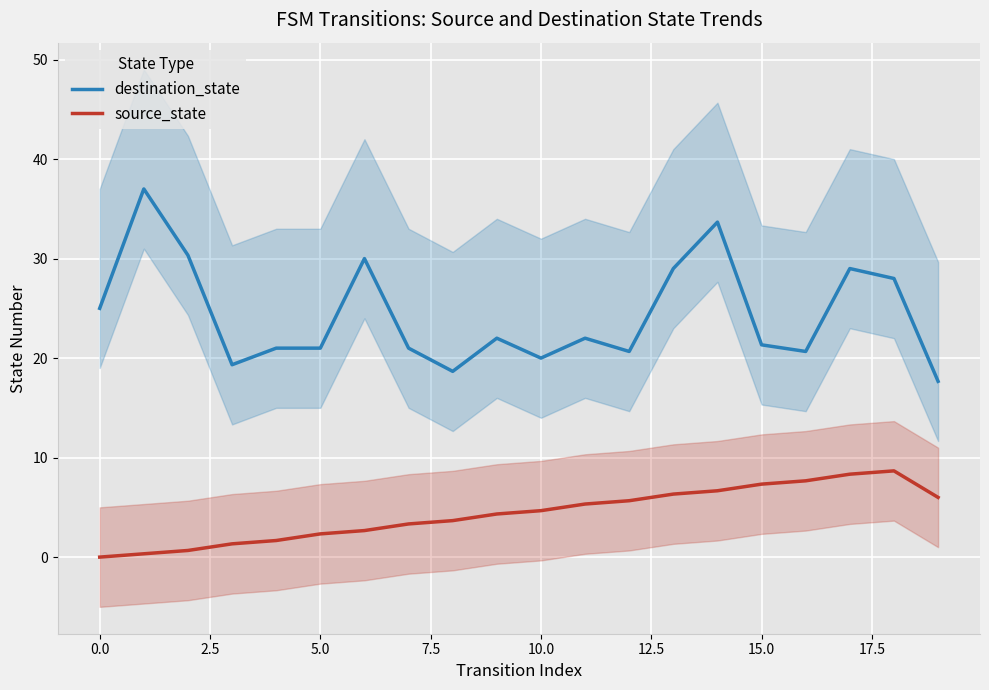

What is the difference between the maximum and second lowest values in the destination_state series?

18.3